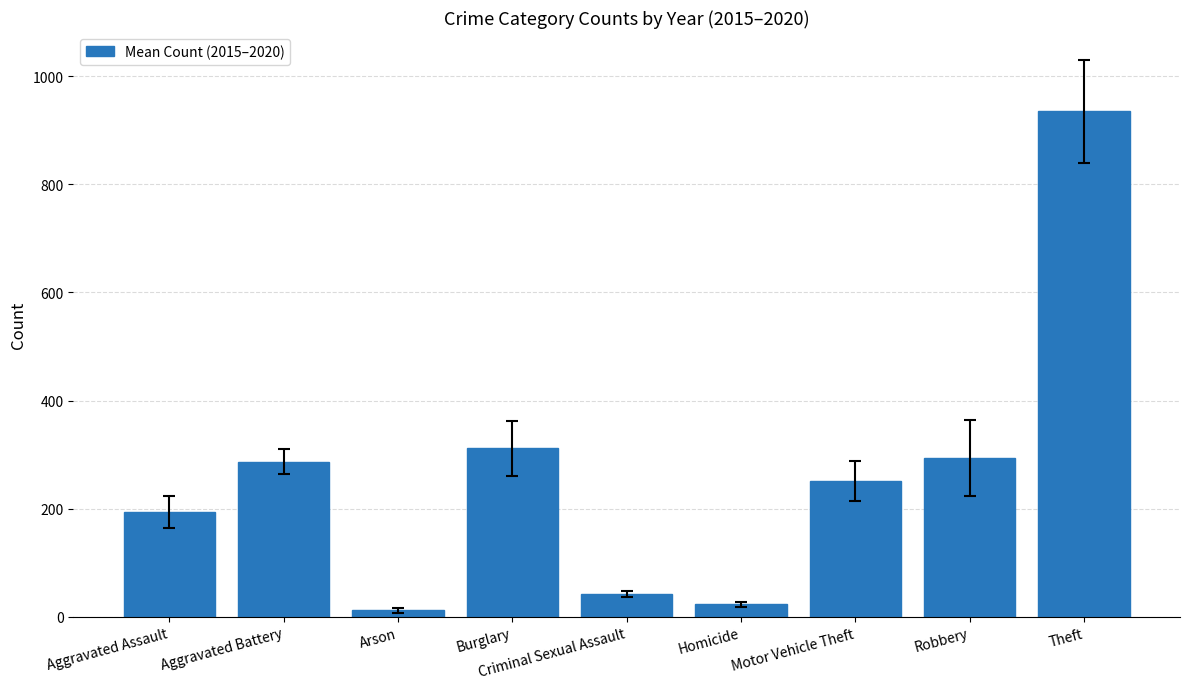

Approximately how many times larger is the value at Aggravated Assault compared to Robbery?

0.7